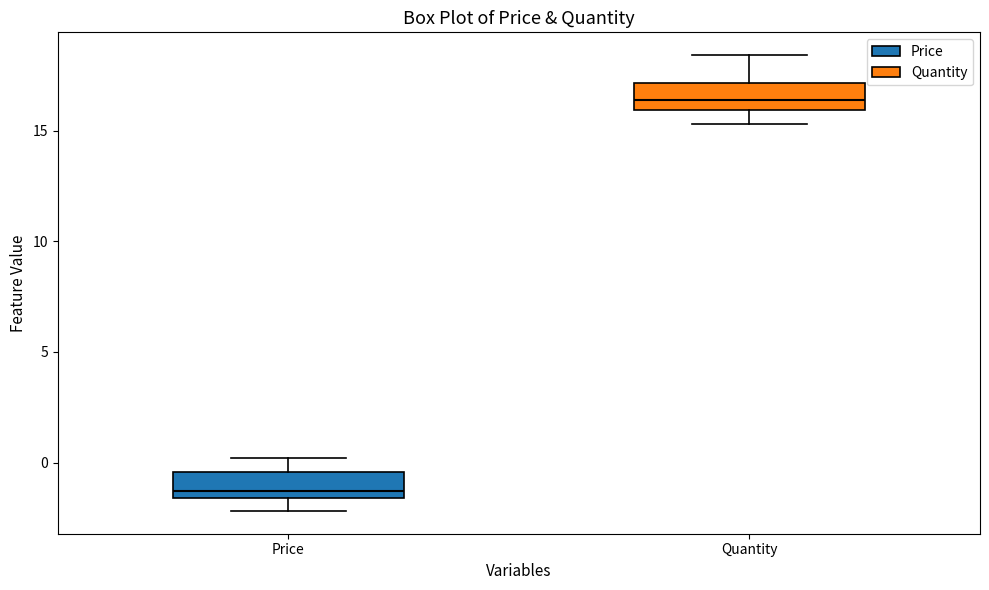

Reading left to right, transcribe this box plot: for each box, give where its median line is, the range the box spans, and where its two whiskers end, as read against the y-axis. The values are not printed on the chart, so give them approximately, as read against the axis.

Price: median -1.5 (just above the box's lower edge), box -1.5 to -0.5, whiskers -2.0 to 0.0
Quantity: median 16.5, box 16.0 to 17.0, whiskers 15.5 to 18.5